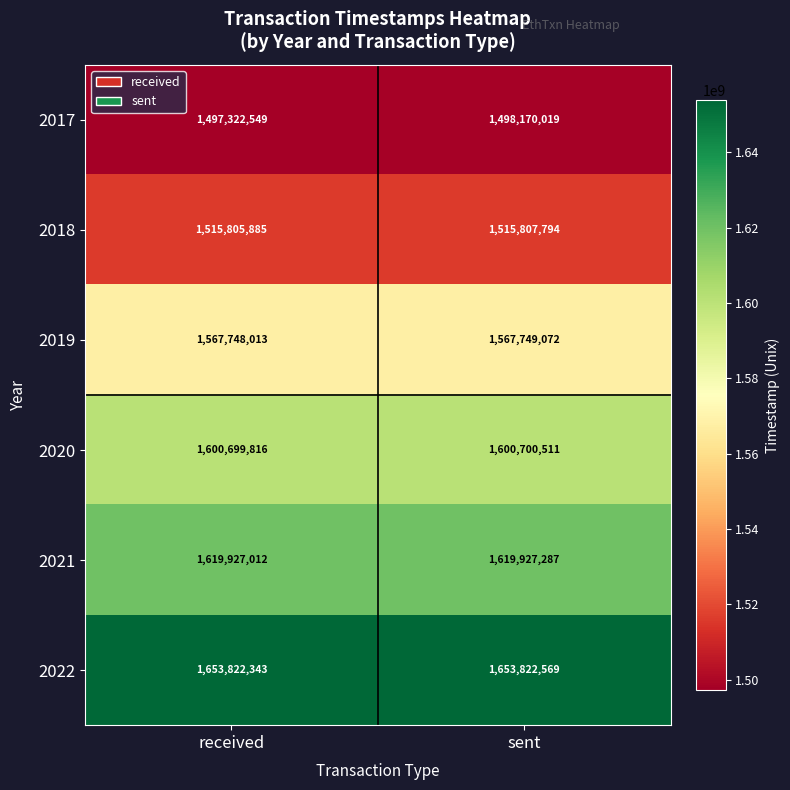

Rank the series by their maximum value, from highest to lowest.

2022, 2021, 2020, 2019, 2018, 2017